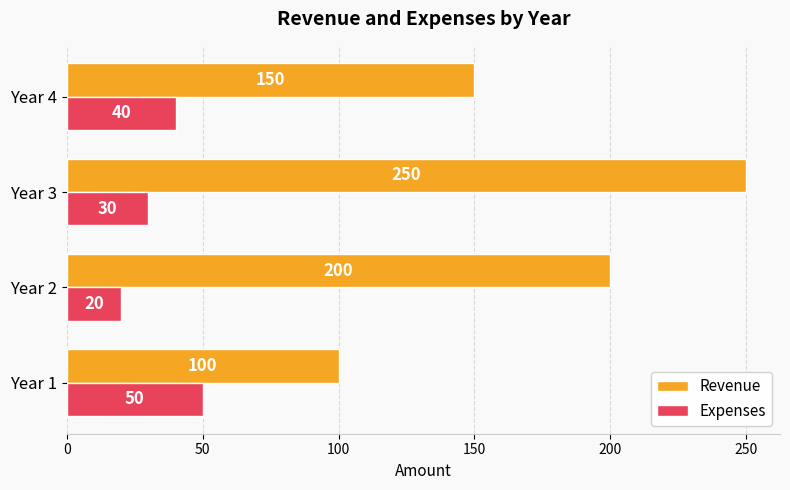

Rank the categories by Expenses value from lowest to highest.

Year 2, Year 3, Year 4, Year 1